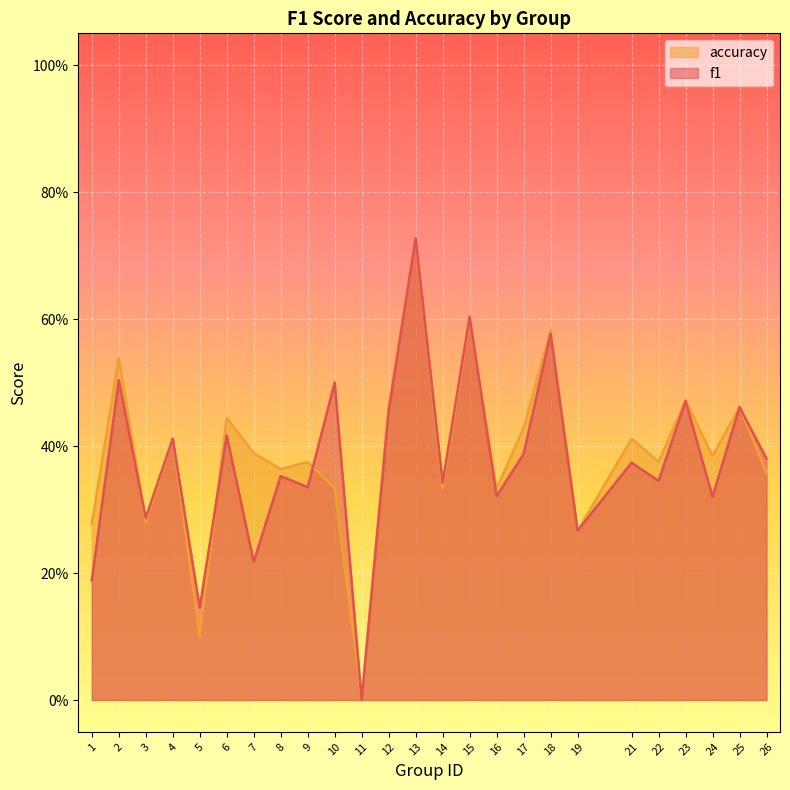

The value of accuracy at 2 is 0.1. True or false?

False